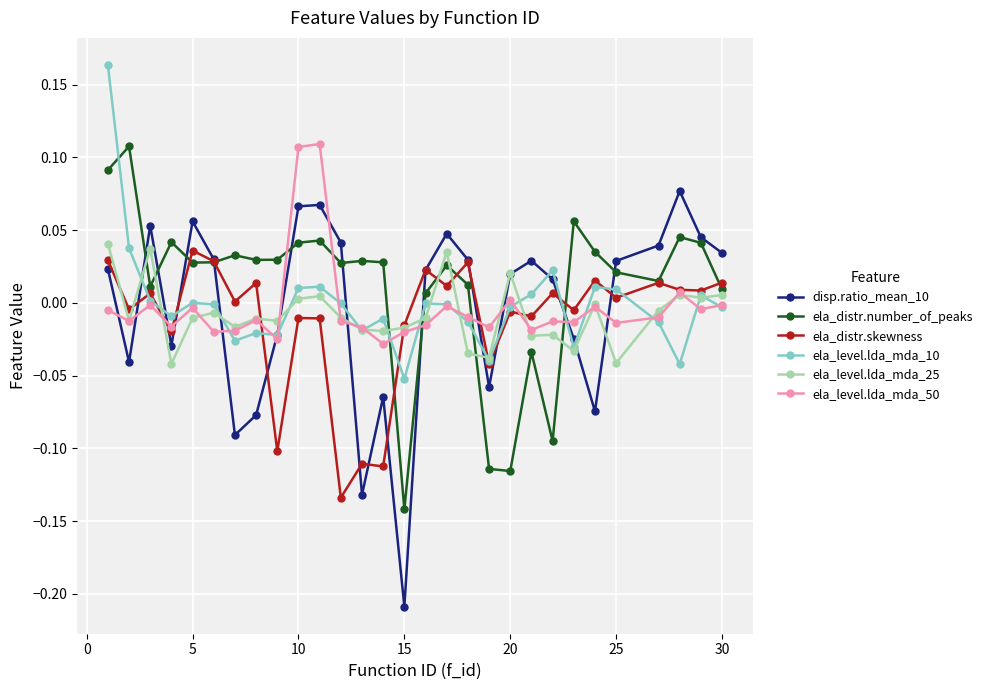

Which series has the widest spread of values?

disp.ratio_mean_10